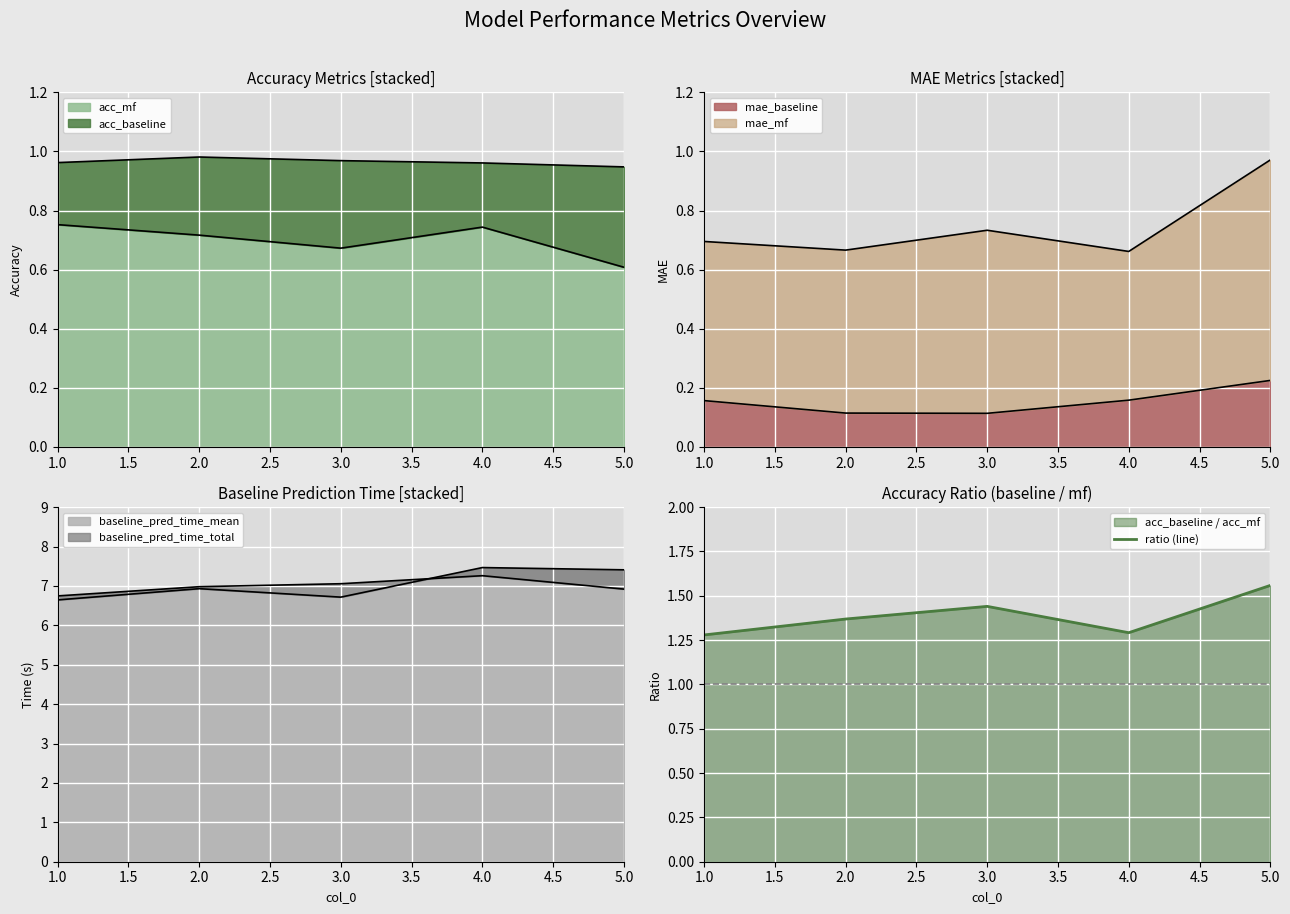

What is the maximum value for baseline_pred_time_mean?

7.5